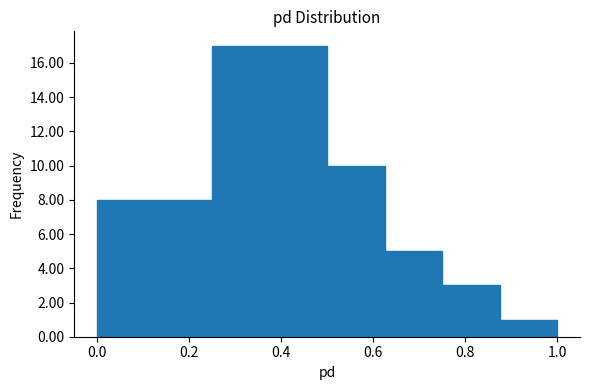

Reading left to right, transcribe this chart: for each bar, give the range it covers on the x-axis and its height. Neither the bar edges nor the heights are printed on the chart, so give them approximately, as read against the axes.

0.000 to 0.125: 8
0.125 to 0.250: 8
0.250 to 0.375: 17
0.375 to 0.500: 17
0.500 to 0.625: 10
0.625 to 0.750: 5
0.750 to 0.875: 3
0.875 to 1.000: 1